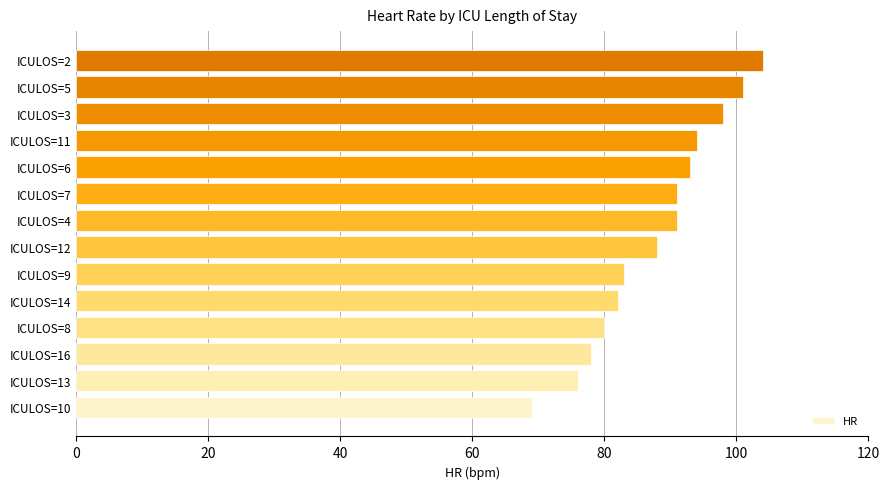

Reading top to bottom, transcribe all the data shown in this chart.

104	101	98	94	93	91	91	88	83	82	80	78	76	69